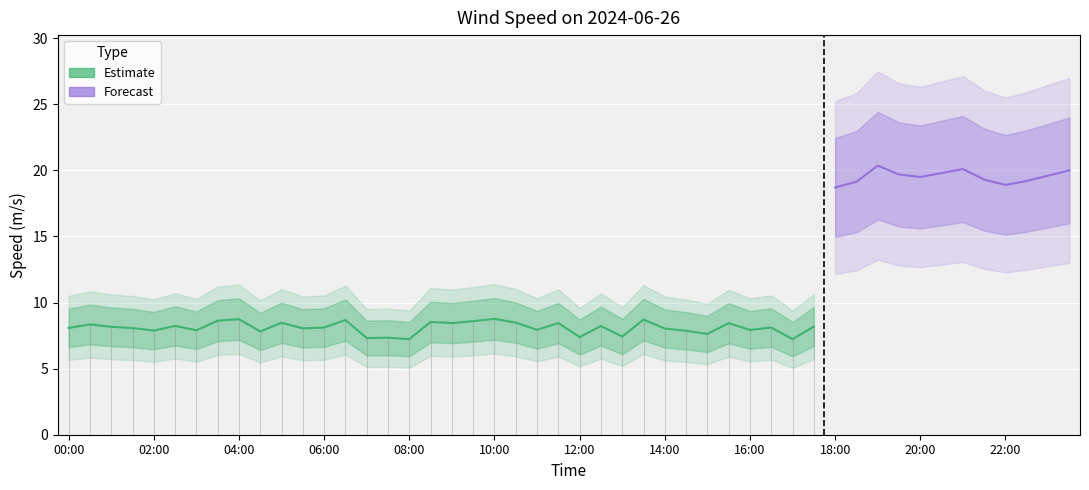

What is the difference between the values at 20 and 33?

0.7